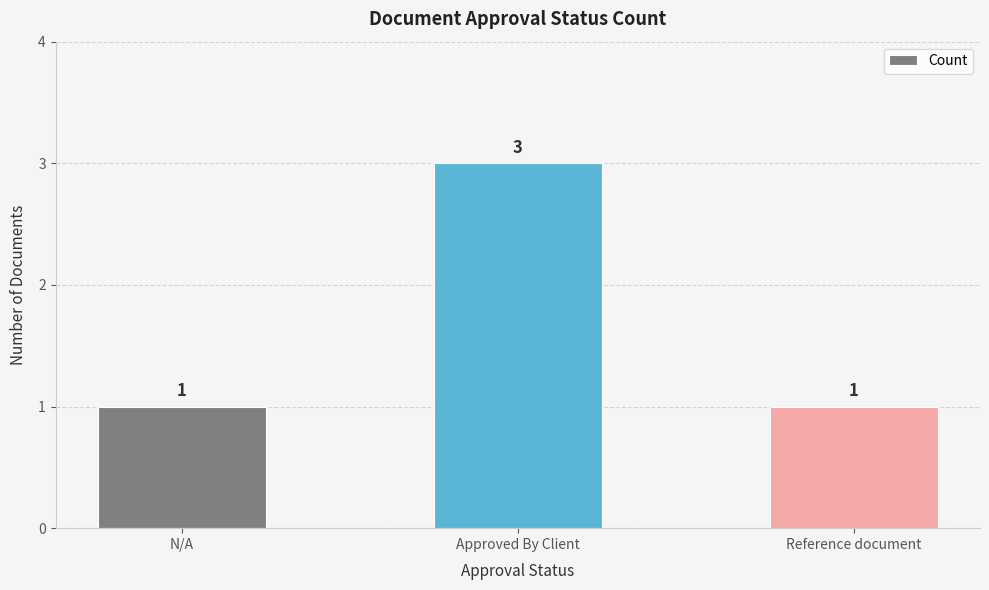

What is the label of the 3rd bar from the left?

Reference document